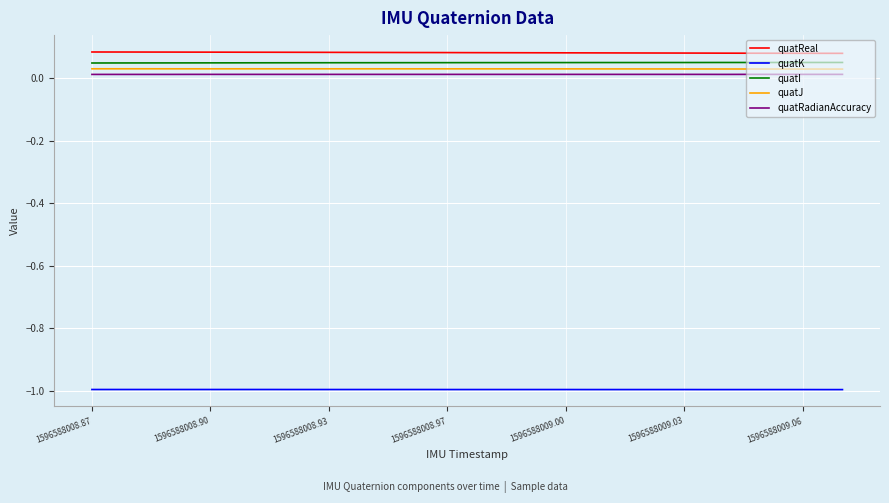

What is the minimum value shown in the chart?

-1.0